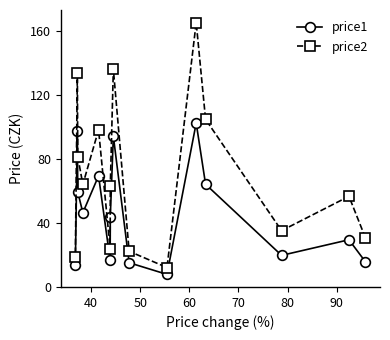

Which series has the largest total across all categories?

price2